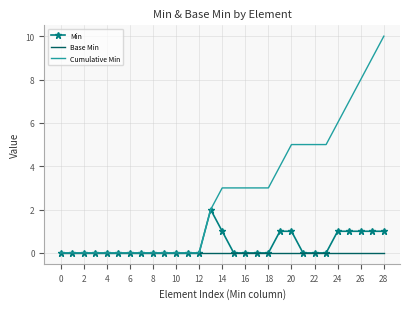

Which series has the widest spread of values?

Cumulative Min